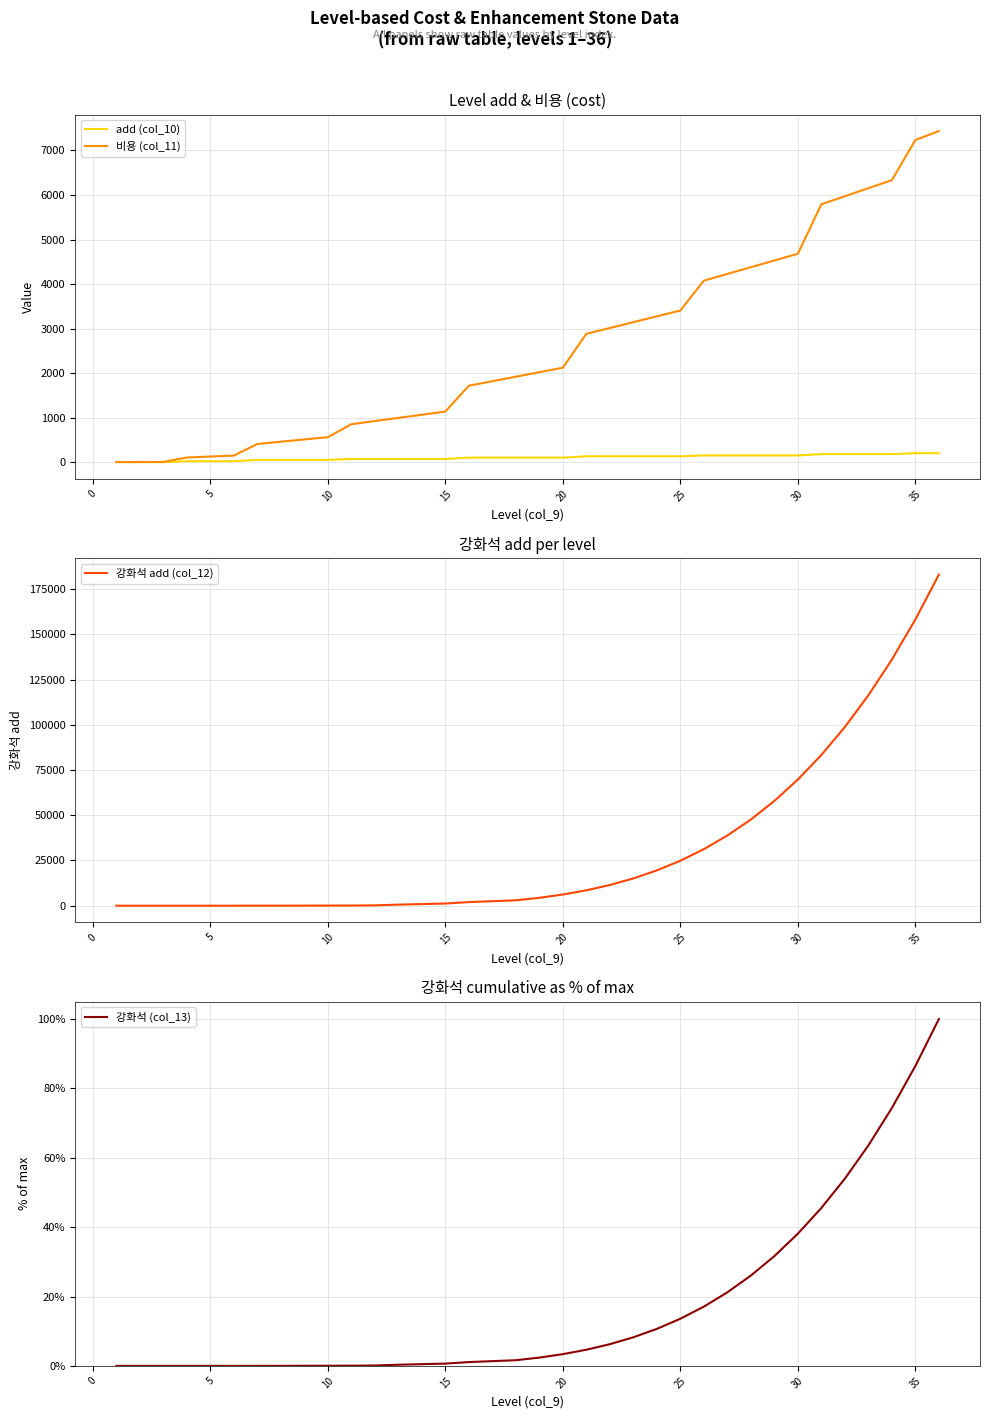

What is the highest value of the 강화석 (col_13) series?

100.0